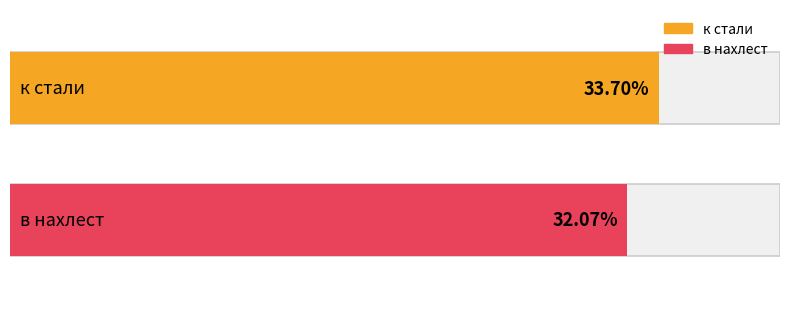

What is the average value?

32.9